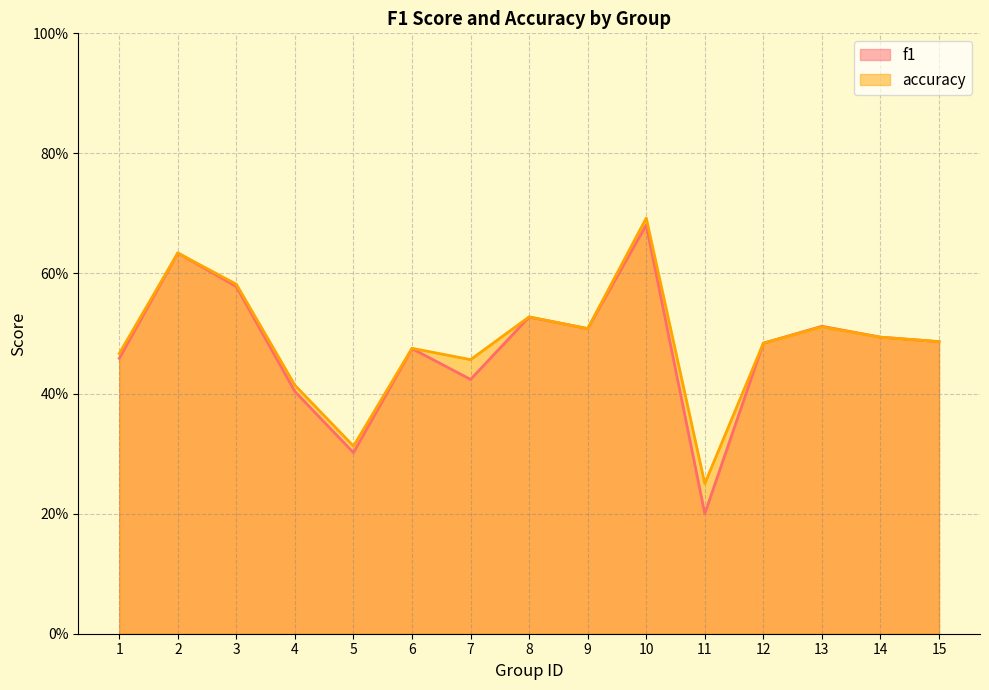

Reading left to right, what are all the values shown in this chart?

f1: 1=0.5	2=0.6	3=0.6	4=0.4	5=0.3	6=0.5	7=0.4	8=0.5	9=0.5	10=0.7	11=0.2	12=0.5	13=0.5	14=0.5	15=0.5
accuracy: 1=0.5	2=0.6	3=0.6	4=0.4	5=0.3	6=0.5	7=0.5	8=0.5	9=0.5	10=0.7	11=0.2	12=0.5	13=0.5	14=0.5	15=0.5